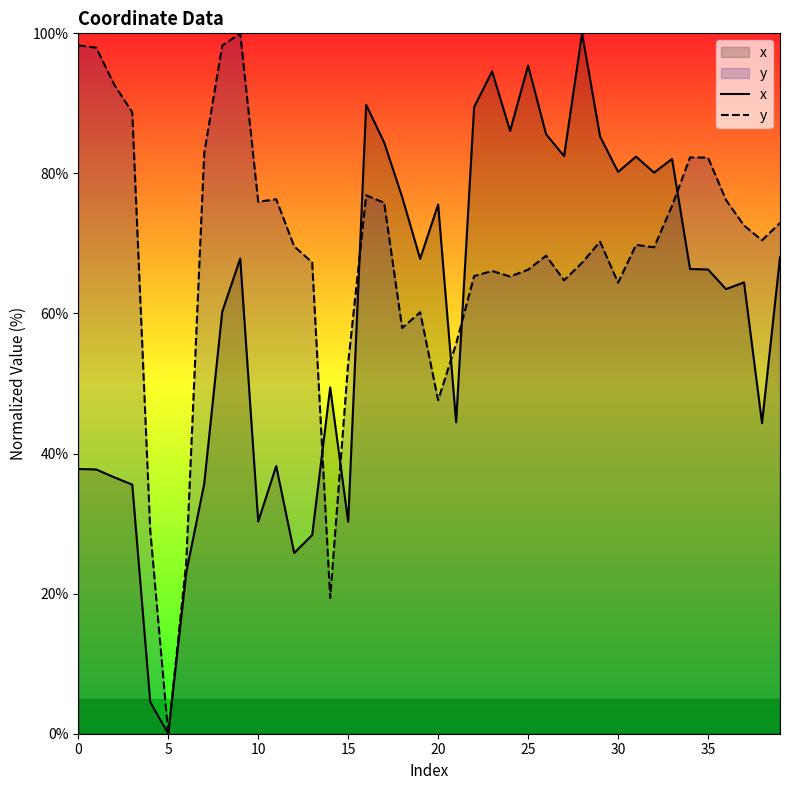

Which has a higher value, 20 or 18?

18